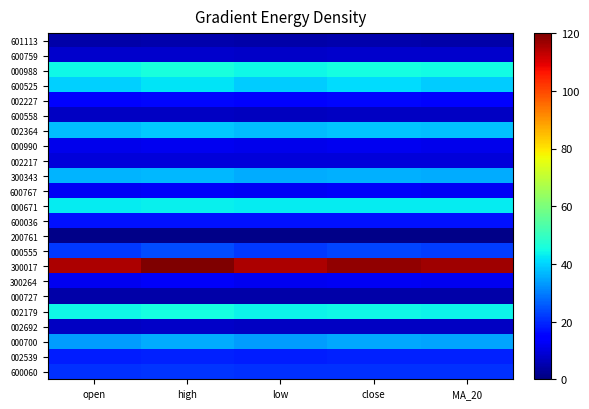

What is the total value across all series at open?

564.9